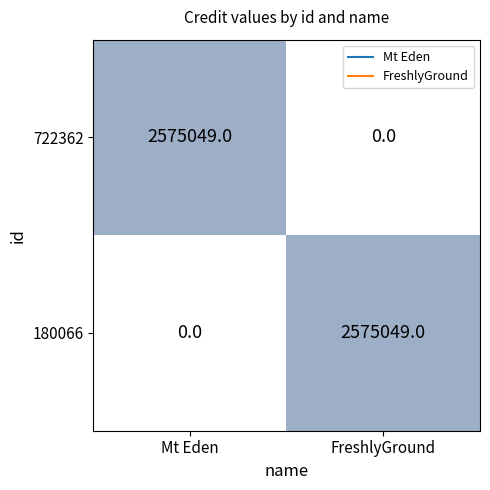

Rank the series at FreshlyGround from highest to lowest value.

180066, 722362